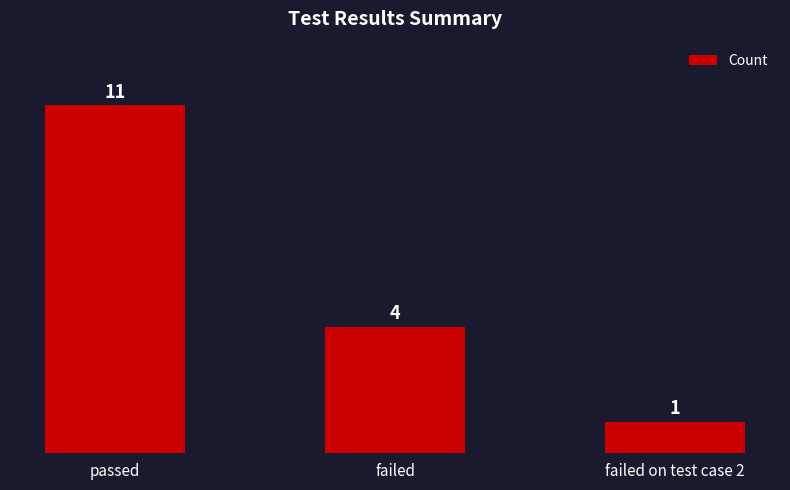

Reading left to right, list all the values displayed in this chart.

11	4	1